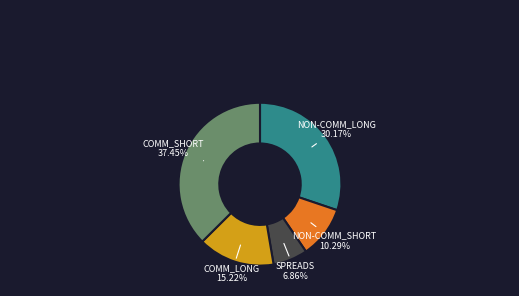

How many slices are in this pie chart?

5